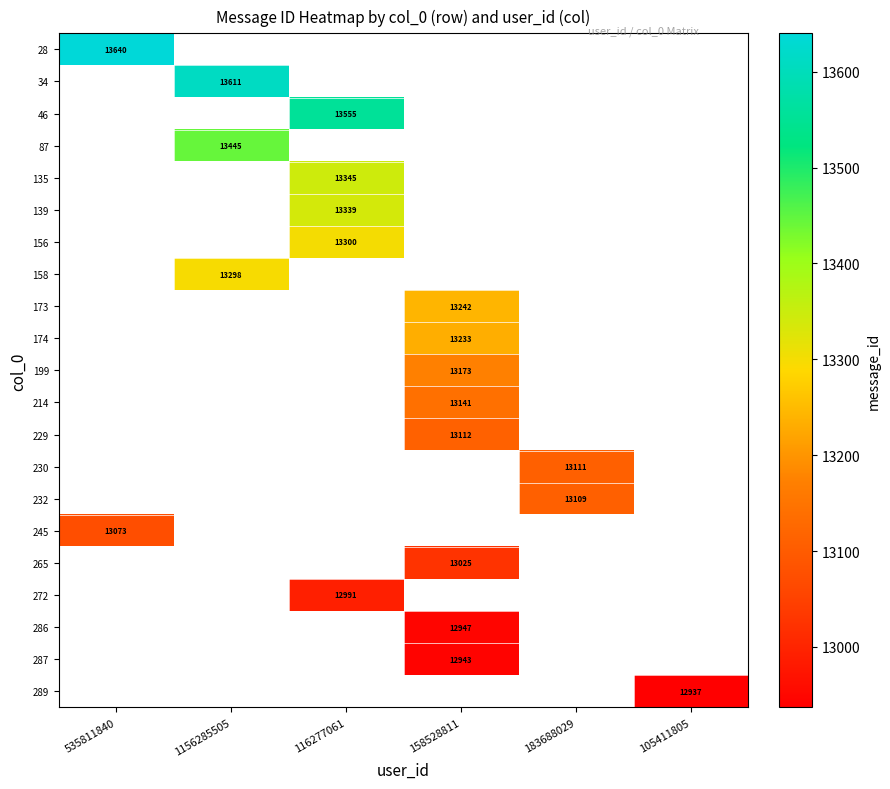

What is the maximum value shown in the chart?

13640.0